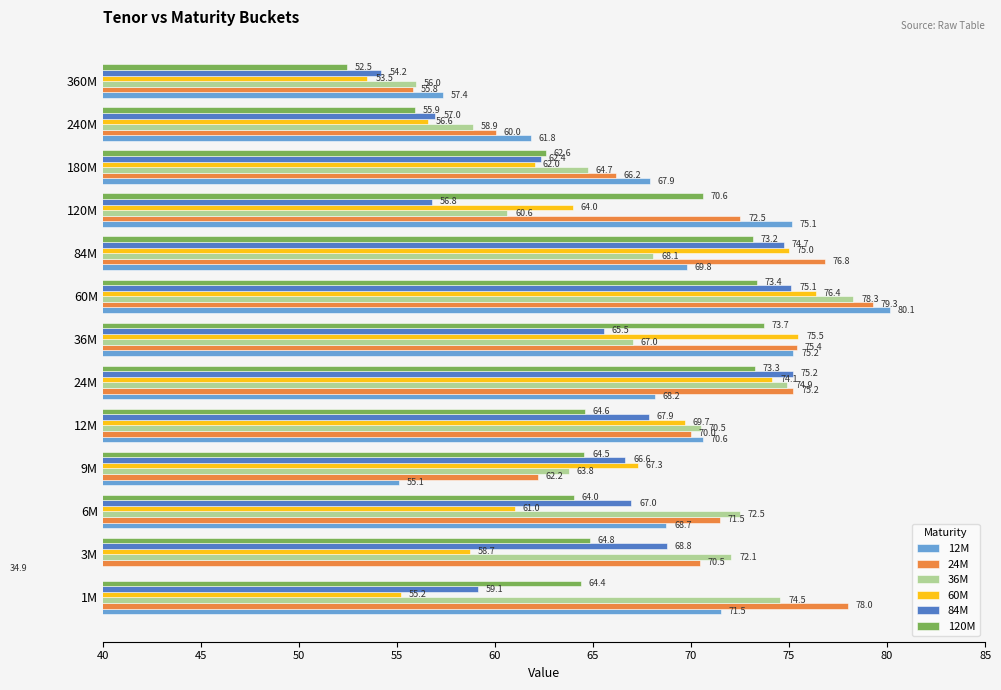

What is the maximum value for 12M?

80.1